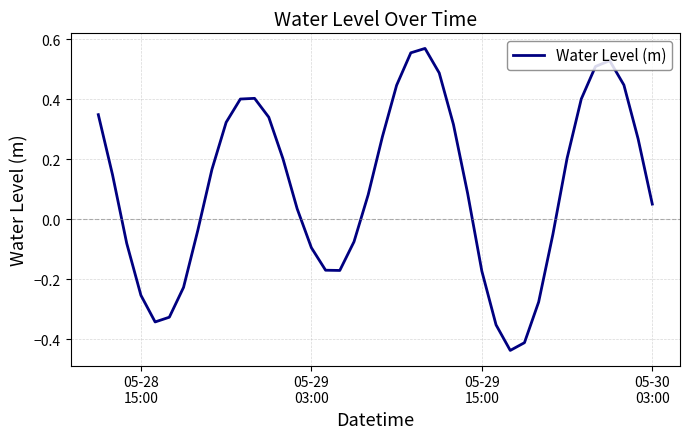

What is the difference between the maximum and minimum values?

1.0